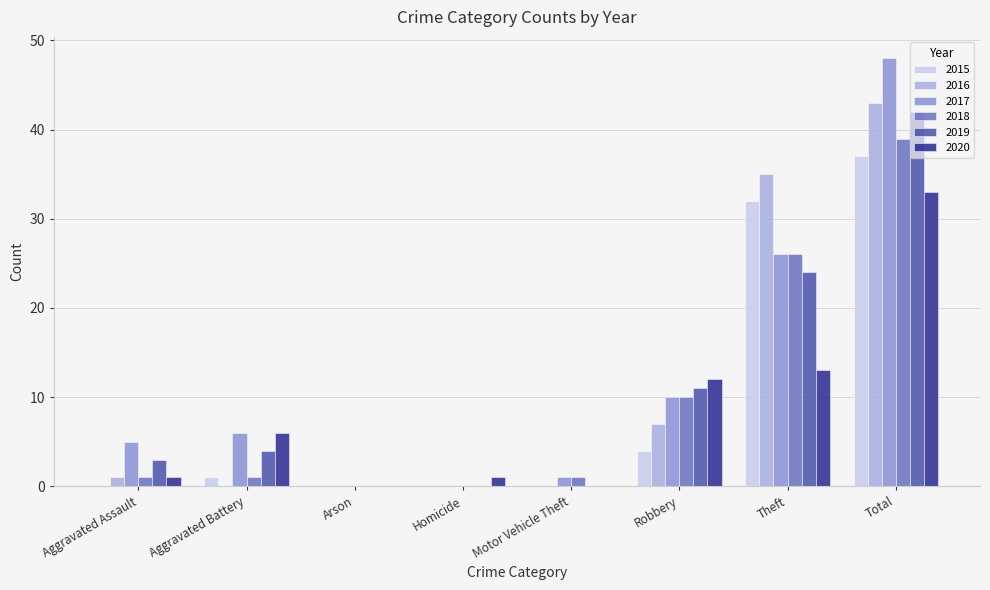

True or false: 2017 has a value of 44 at Theft.

False